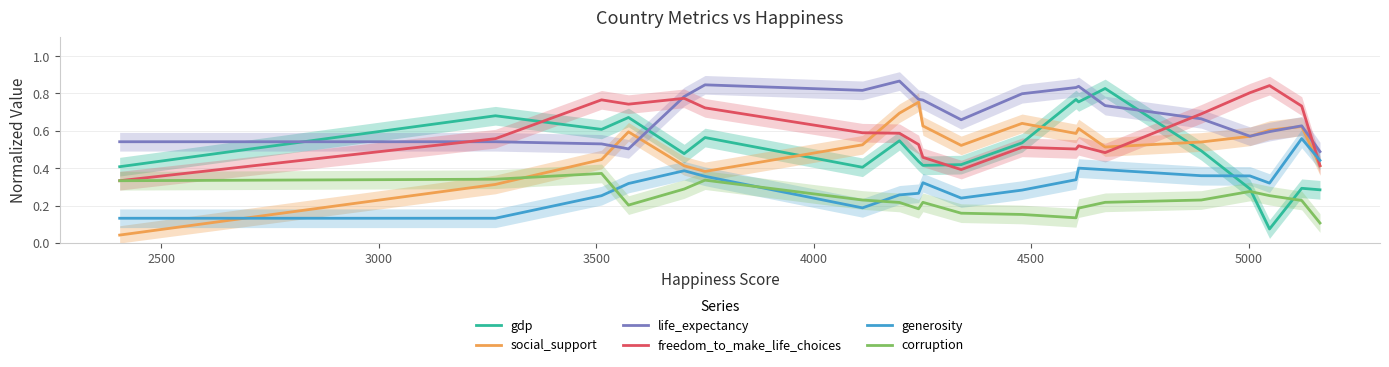

True or false: freedom_to_make_life_choices and generosity cross at least once.

True